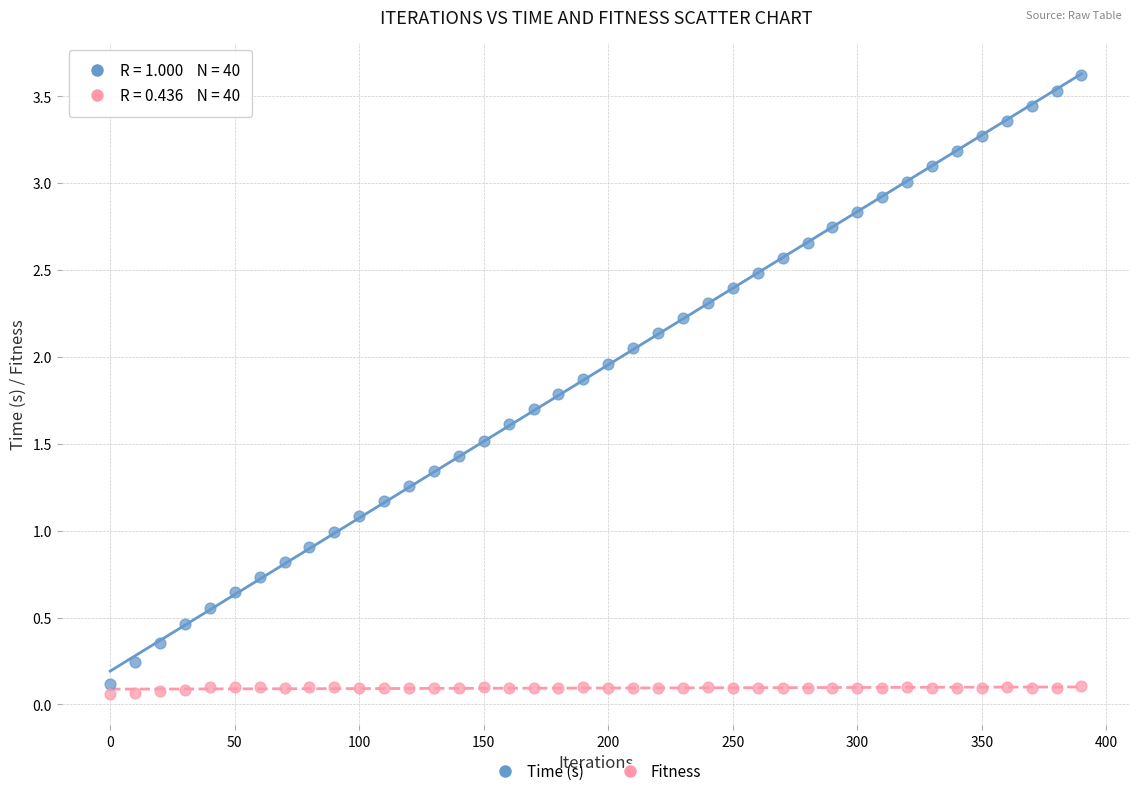

Across all data points, what is the range of Y values (max minus min)?

3.6